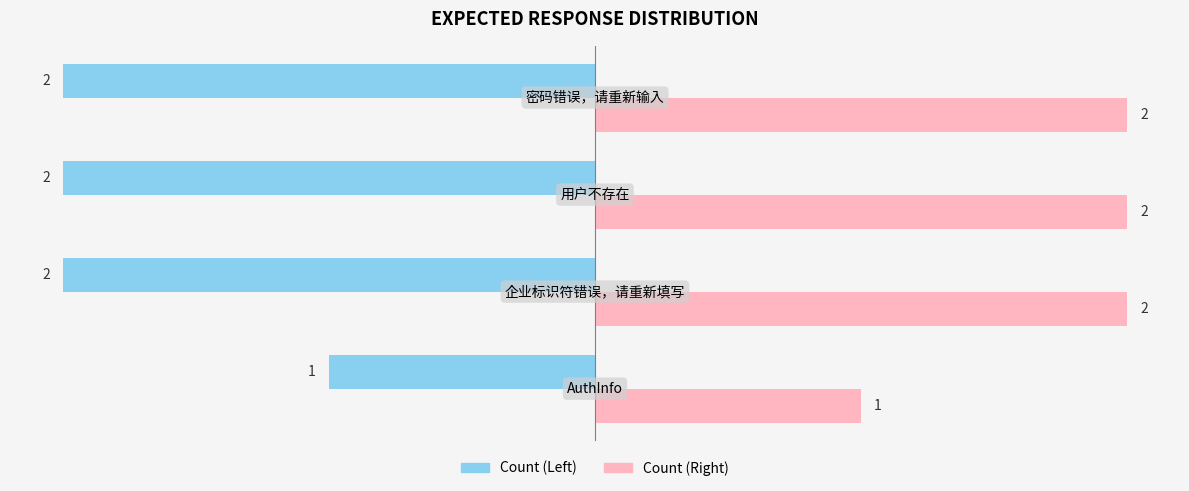

Which series has the largest total across all categories?

Count (Right)